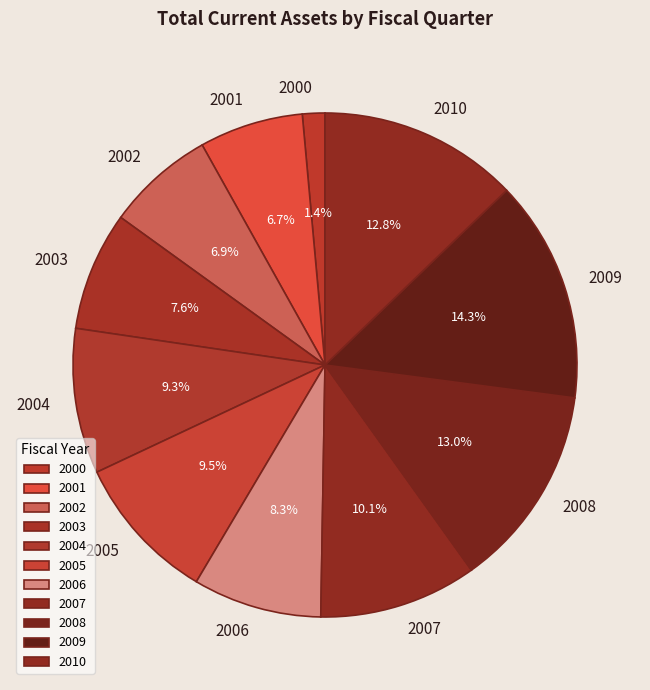

How much of the chart is everything except 2005?

90.5%